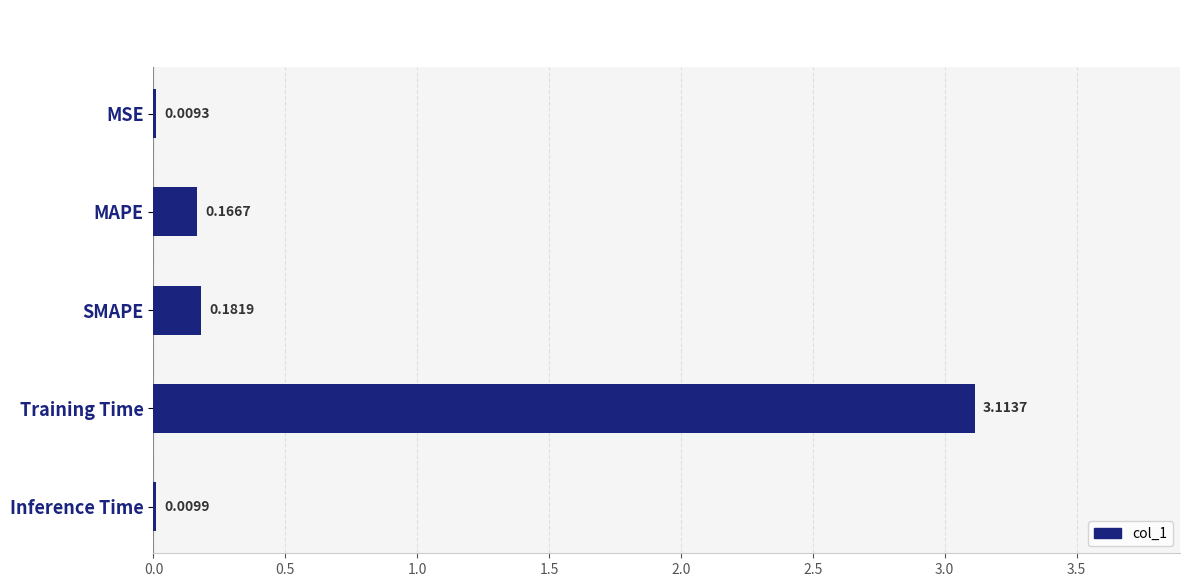

What is the sum of all values?

3.5